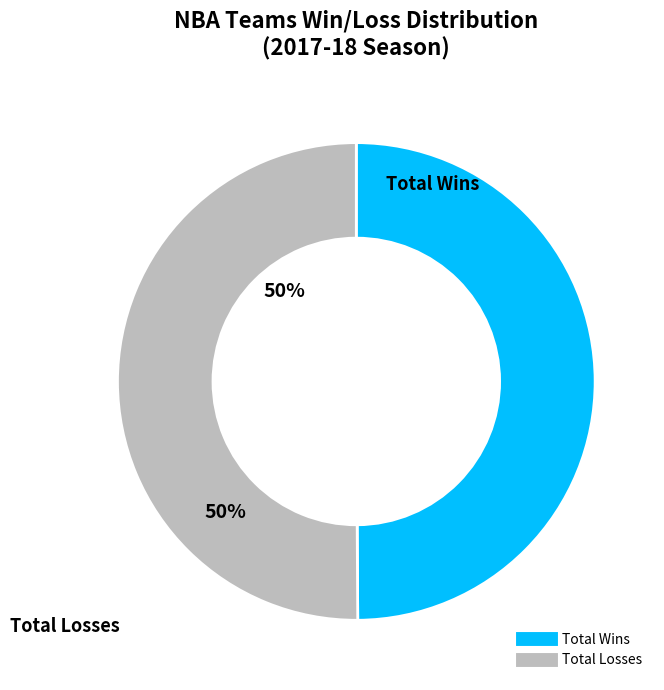

How many segments does this pie chart have?

2